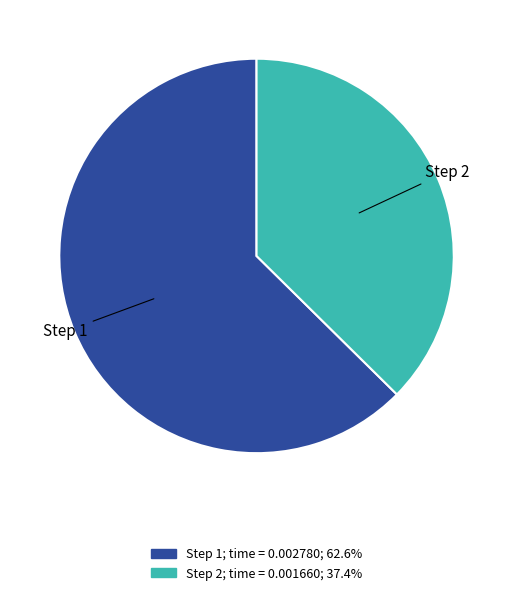

Between Step 2 and Step 1, which is larger?

Step 1